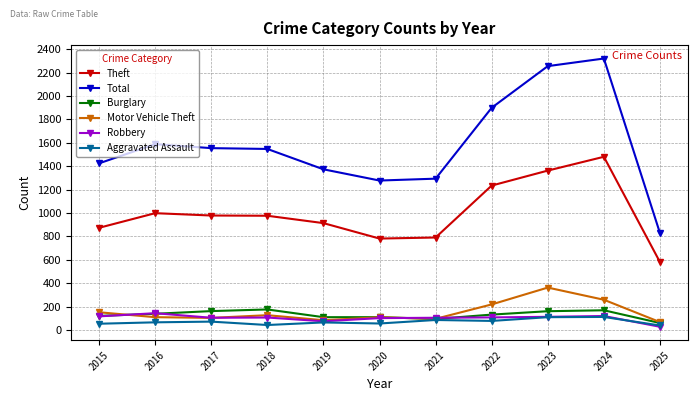

What is the maximum value for Burglary?

176